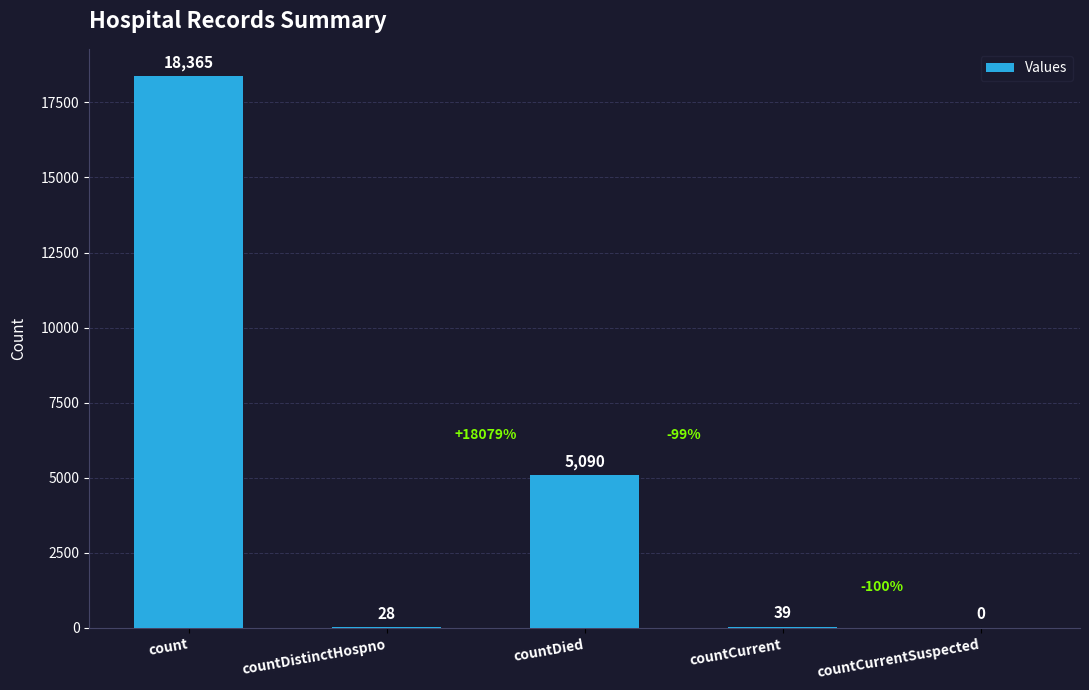

The chart shows a value of 0 at countCurrentSuspected. True or false?

True